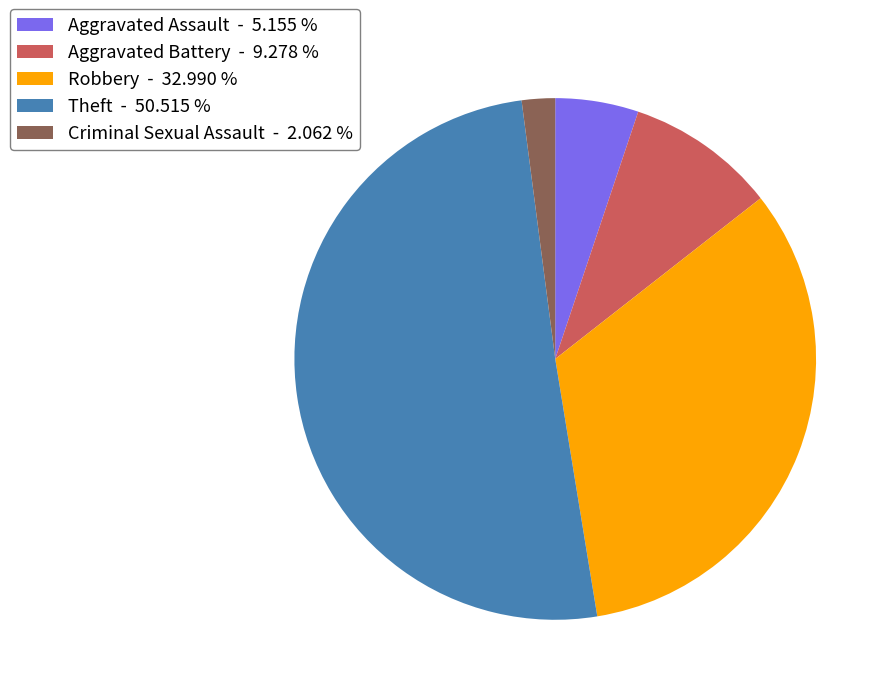

The Theft slice represents 41% of the pie. True or false?

False